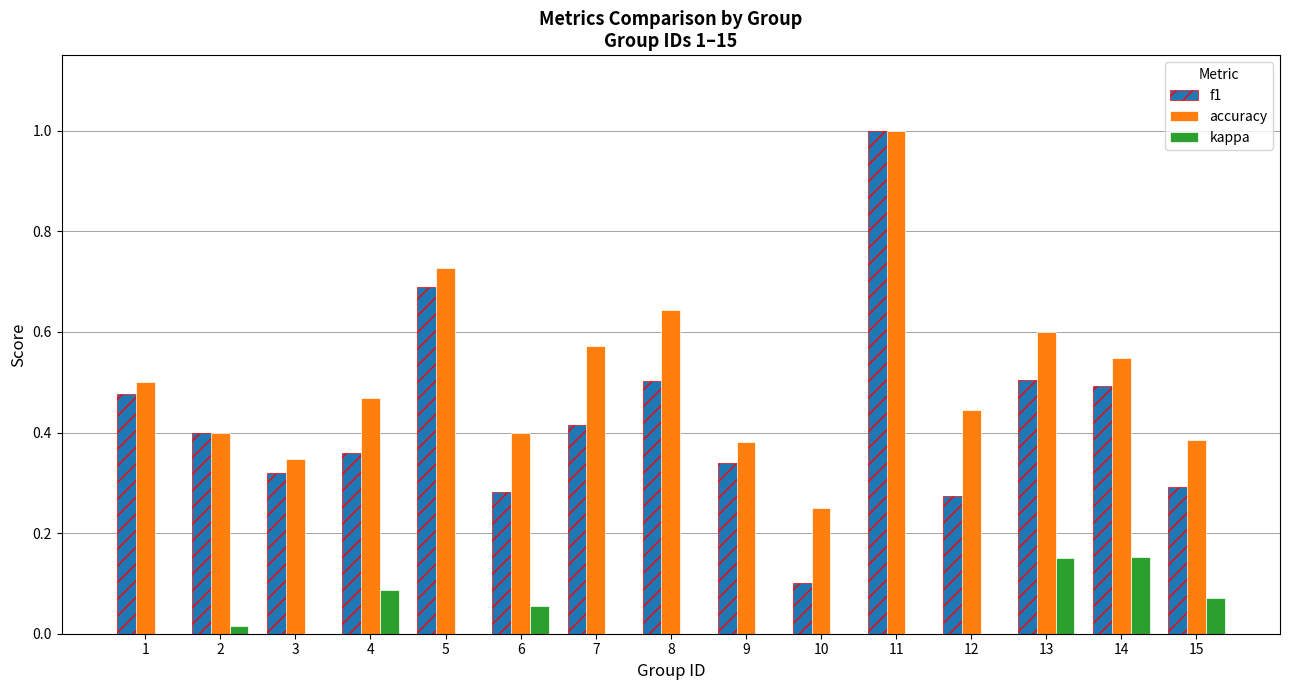

What is the sum of the f1 values at 1 and 4?

0.8